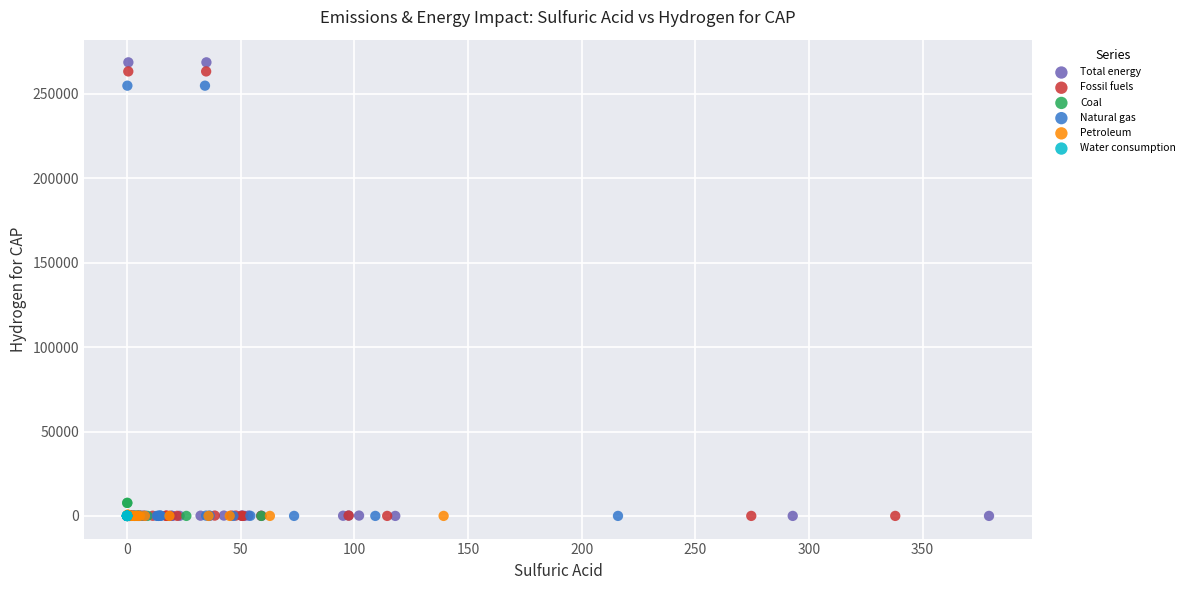

Which series has the largest Y range (max minus min)?

Total energy